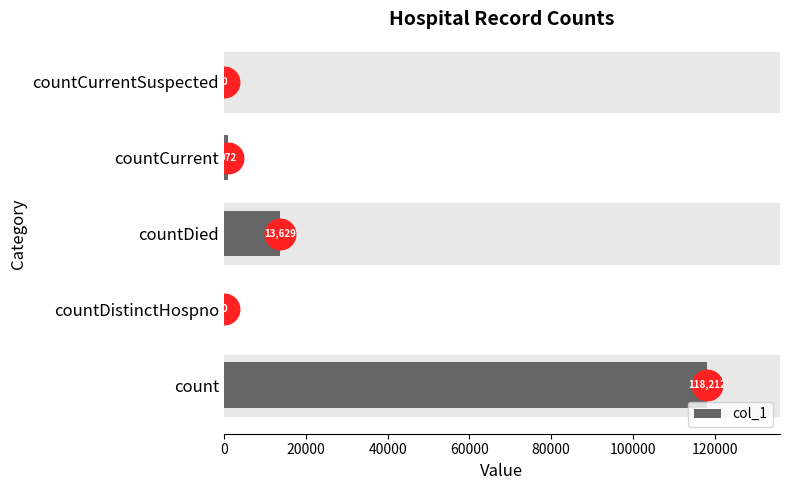

What is the sum of the values at countDied and count?

131841